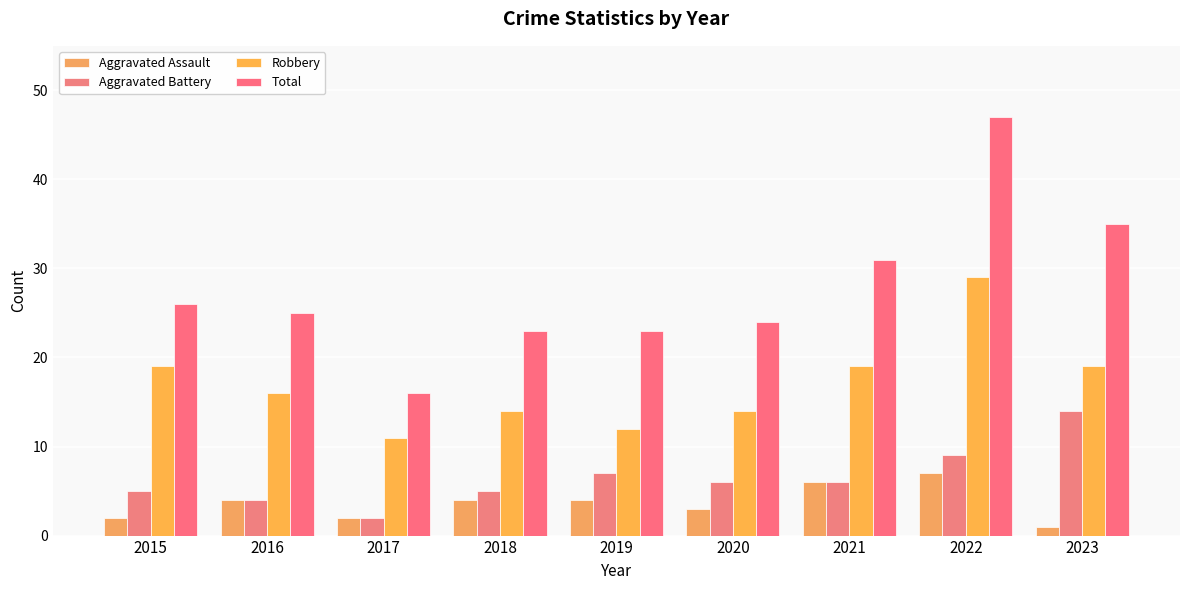

What is the difference between the second highest and second lowest values in the Robbery series?

7